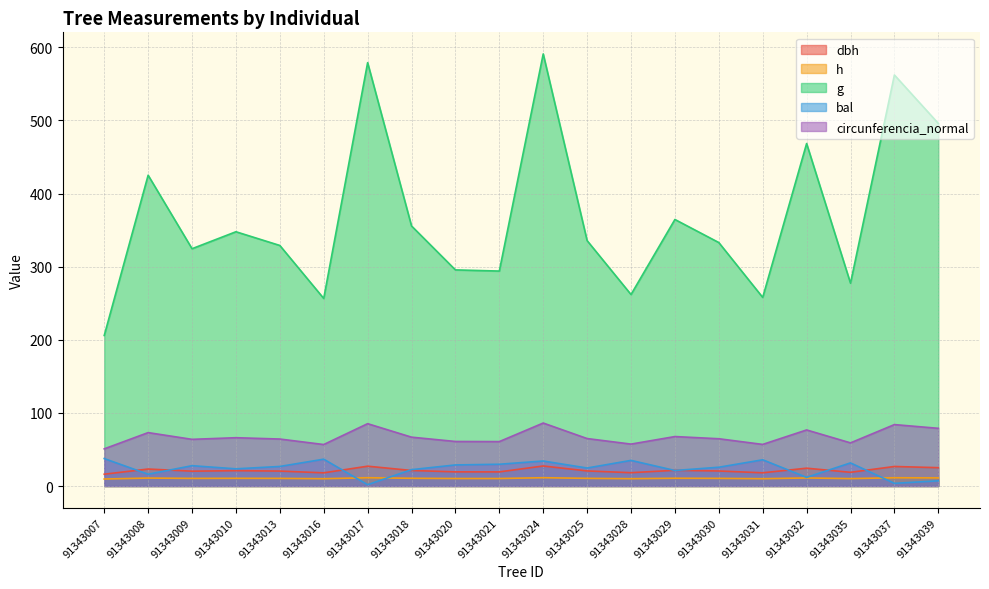

What is the value of the circunferencia_normal point at the 2nd from the left?

73.1